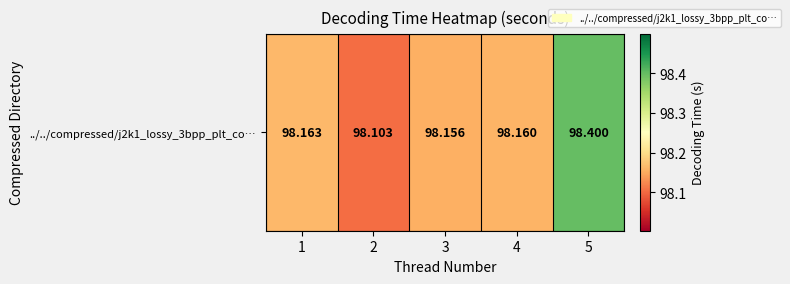

What is the approximate value at 1?

98.2